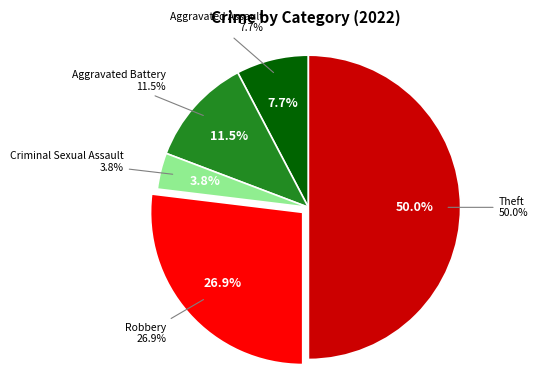

To the nearest percent, what is the average slice percentage?

20%